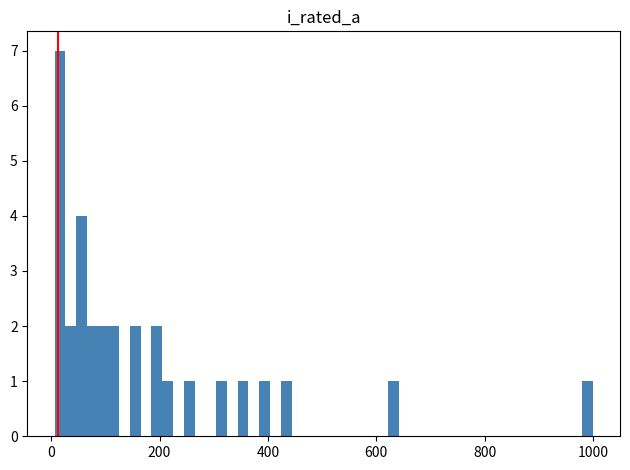

Around what value on the x-axis is the tallest bar? Give the approximate position of its centre, as read against the axis.

20